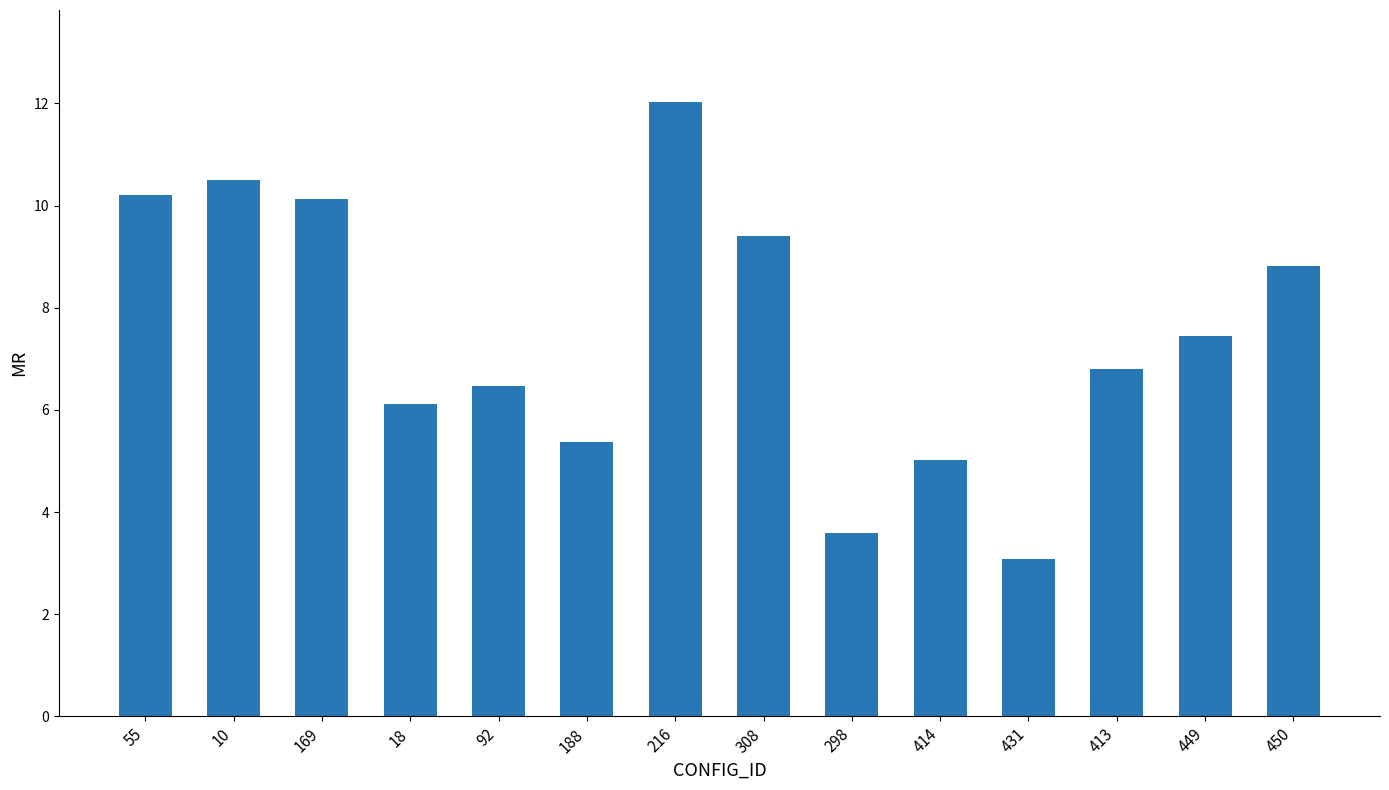

Approximately how many times larger is the value at 92 compared to 298?

1.8